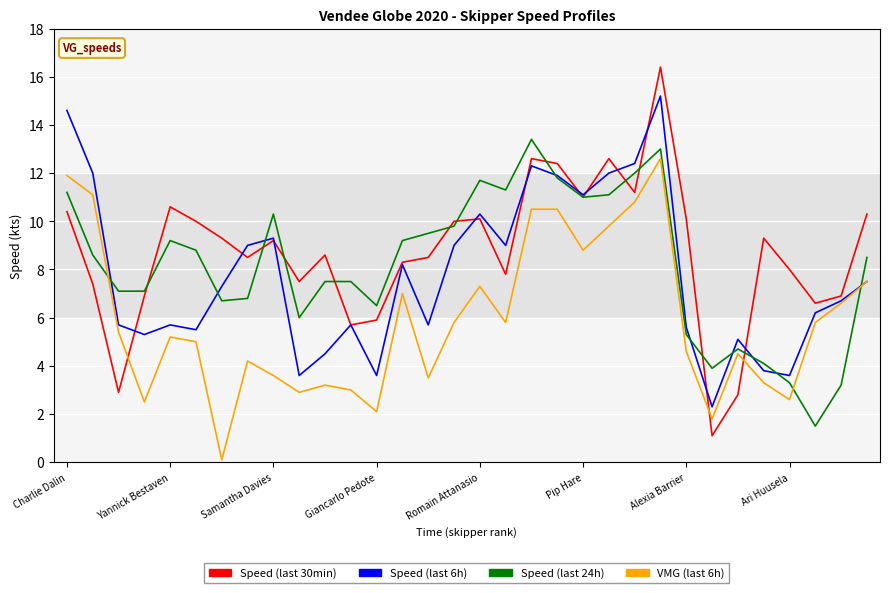

Which series has the largest range (max minus min)?

Speed (last 30min)